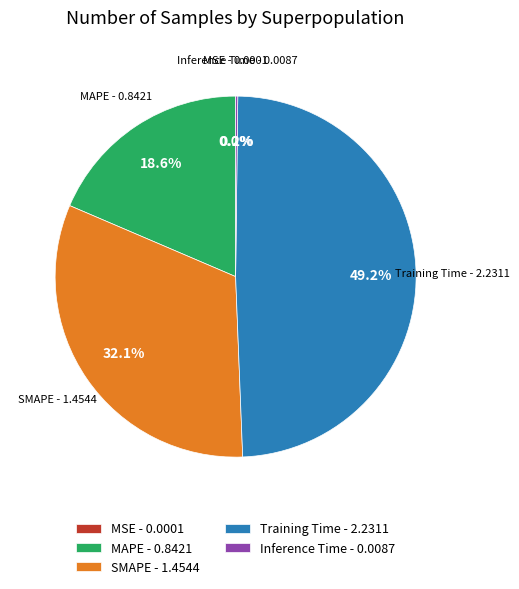

Does any single category account for the majority?

No